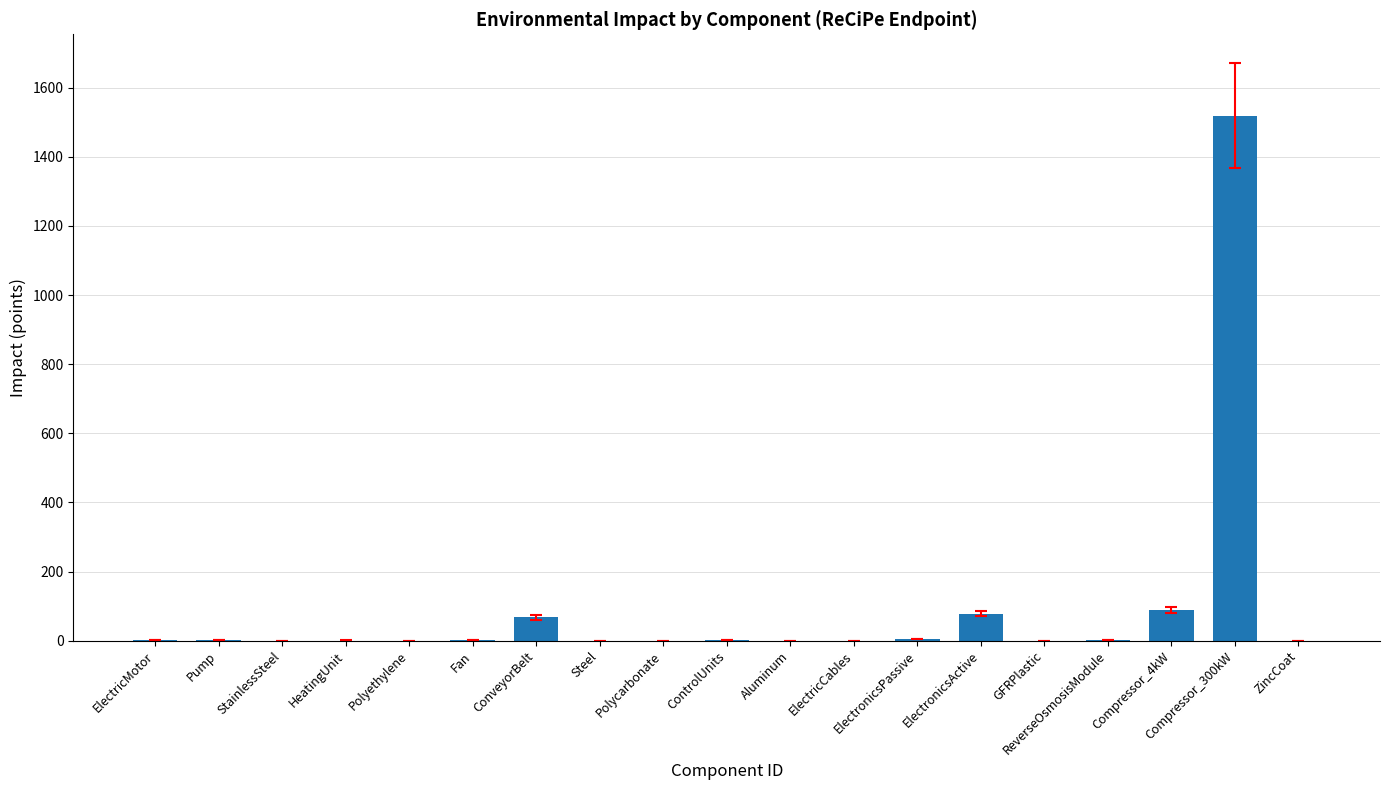

What is the maximum value shown in the chart?

1519.0